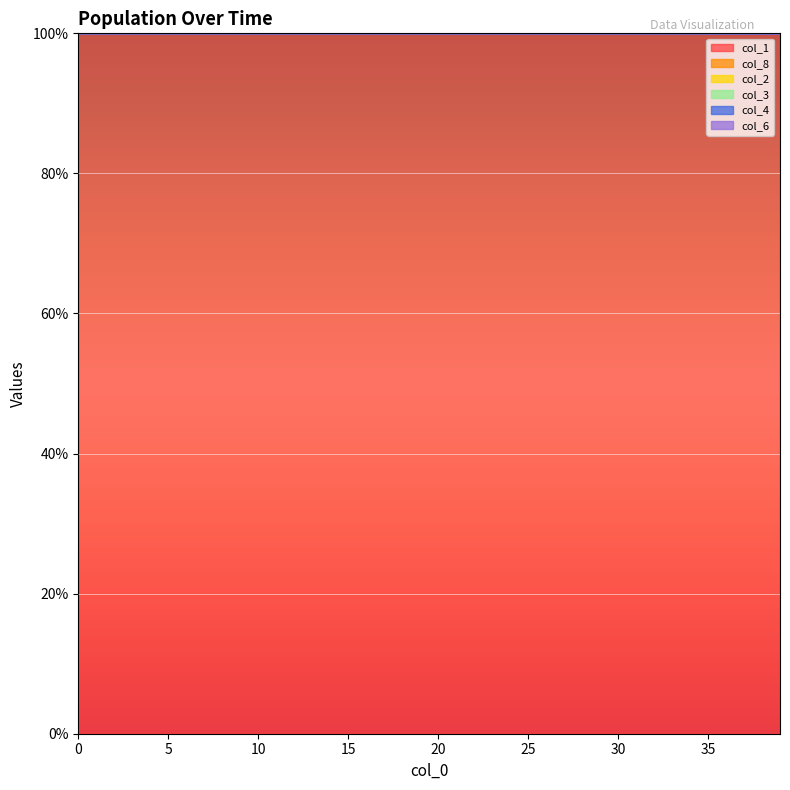

Reading left to right, what are all the values shown in this chart?

col_1: 100.0	100.0	100.0	100.0	100.0	100.0	100.0	100.0	100.0	100.0	100.0	100.0	100.0	100.0	100.0	100.0	100.0	100.0	100.0	100.0	100.0	100.0	100.0	100.0	100.0	100.0	100.0	100.0	100.0	100.0	100.0	100.0	100.0	100.0	100.0	100.0	100.0	100.0	100.0	100.0
col_8: 100.0	100.0	100.0	100.0	100.0	100.0	100.0	100.0	100.0	100.0	100.0	100.0	100.0	100.0	100.0	100.0	100.0	100.0	100.0	100.0	100.0	100.0	100.0	100.0	100.0	100.0	100.0	100.0	100.0	100.0	100.0	100.0	100.0	100.0	100.0	100.0	100.0	100.0	100.0	100.0
col_6: 100.0	100.0	100.0	100.0	100.0	100.0	100.0	100.0	100.0	100.0	100.0	100.0	100.0	100.0	100.0	100.0	100.0	100.0	100.0	100.0	100.0	100.0	100.0	100.0	100.0	100.0	100.0	100.0	100.0	100.0	100.0	100.0	100.0	100.0	100.0	100.0	100.0	100.0	100.0	100.0